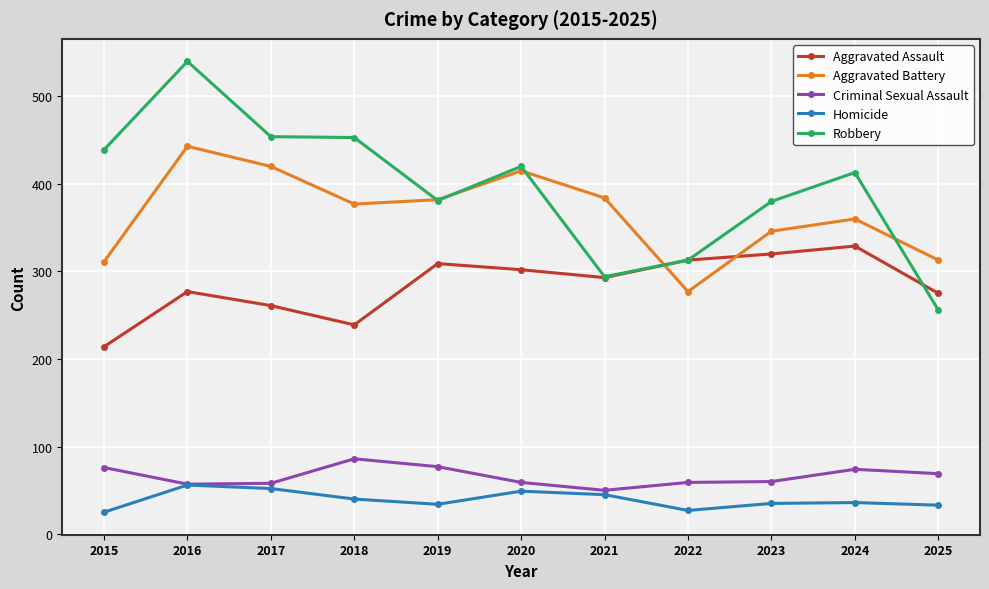

How many data points in Aggravated Assault are less than 293?

5